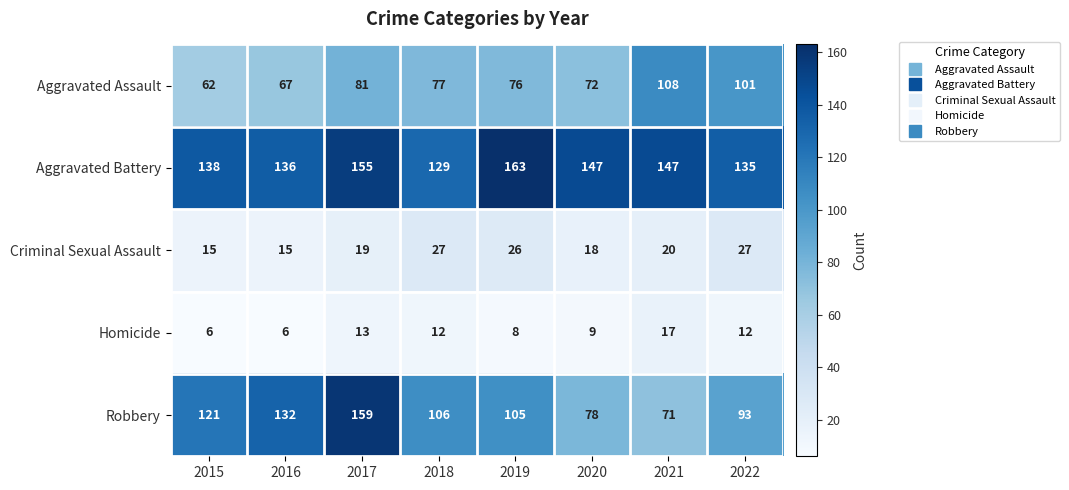

The value of Criminal Sexual Assault at 2022 is 27. True or false?

True